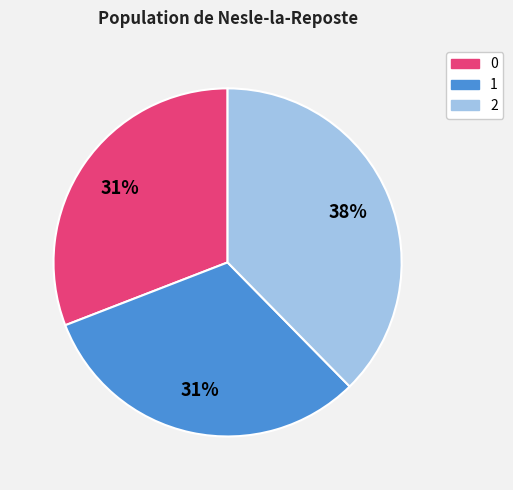

True or false: 0 accounts for 19% of the total.

False